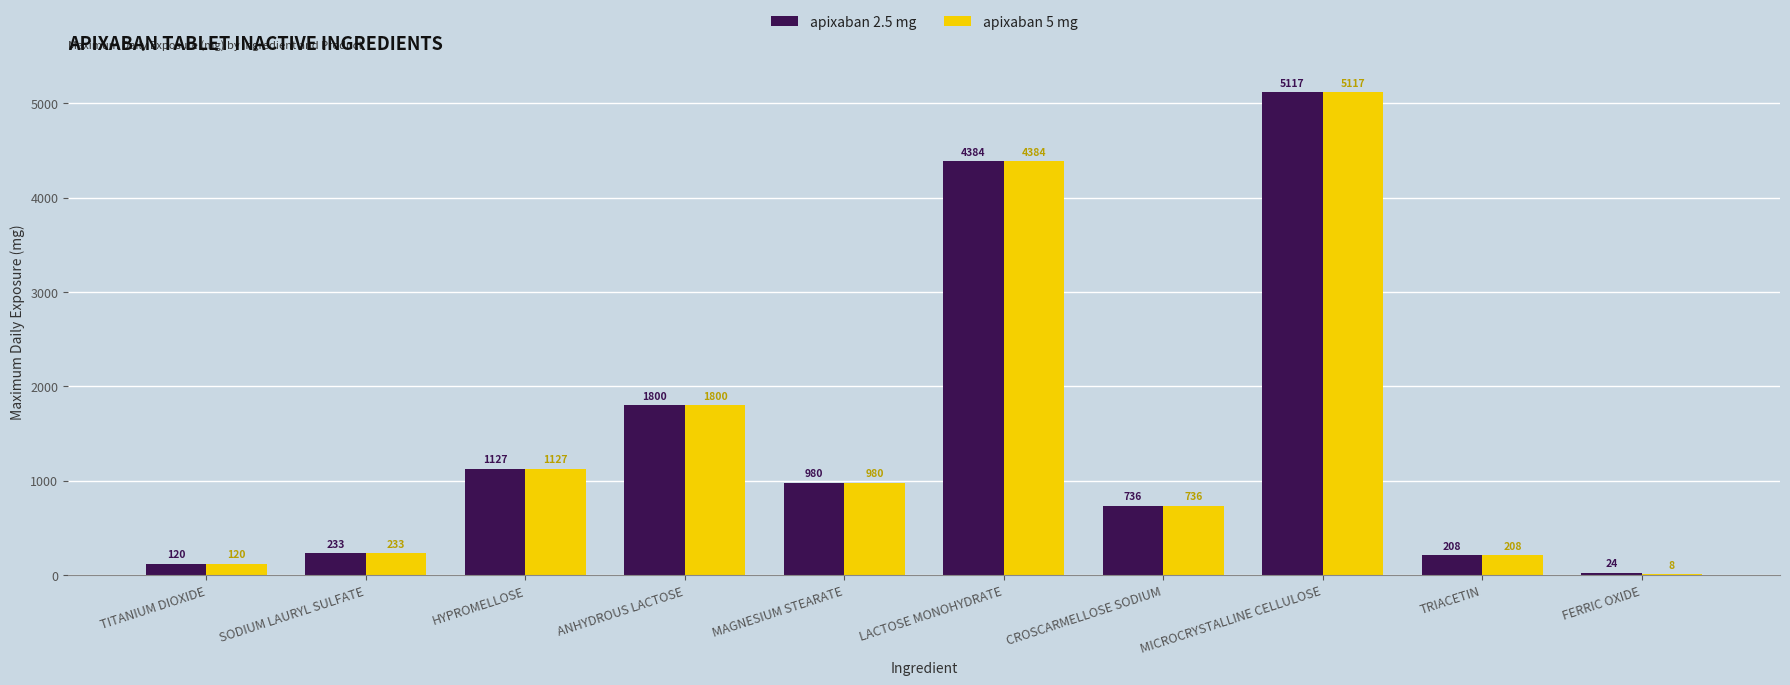

At which category does the chart reach its peak across all series?

MICROCRYSTALLINE CELLULOSE